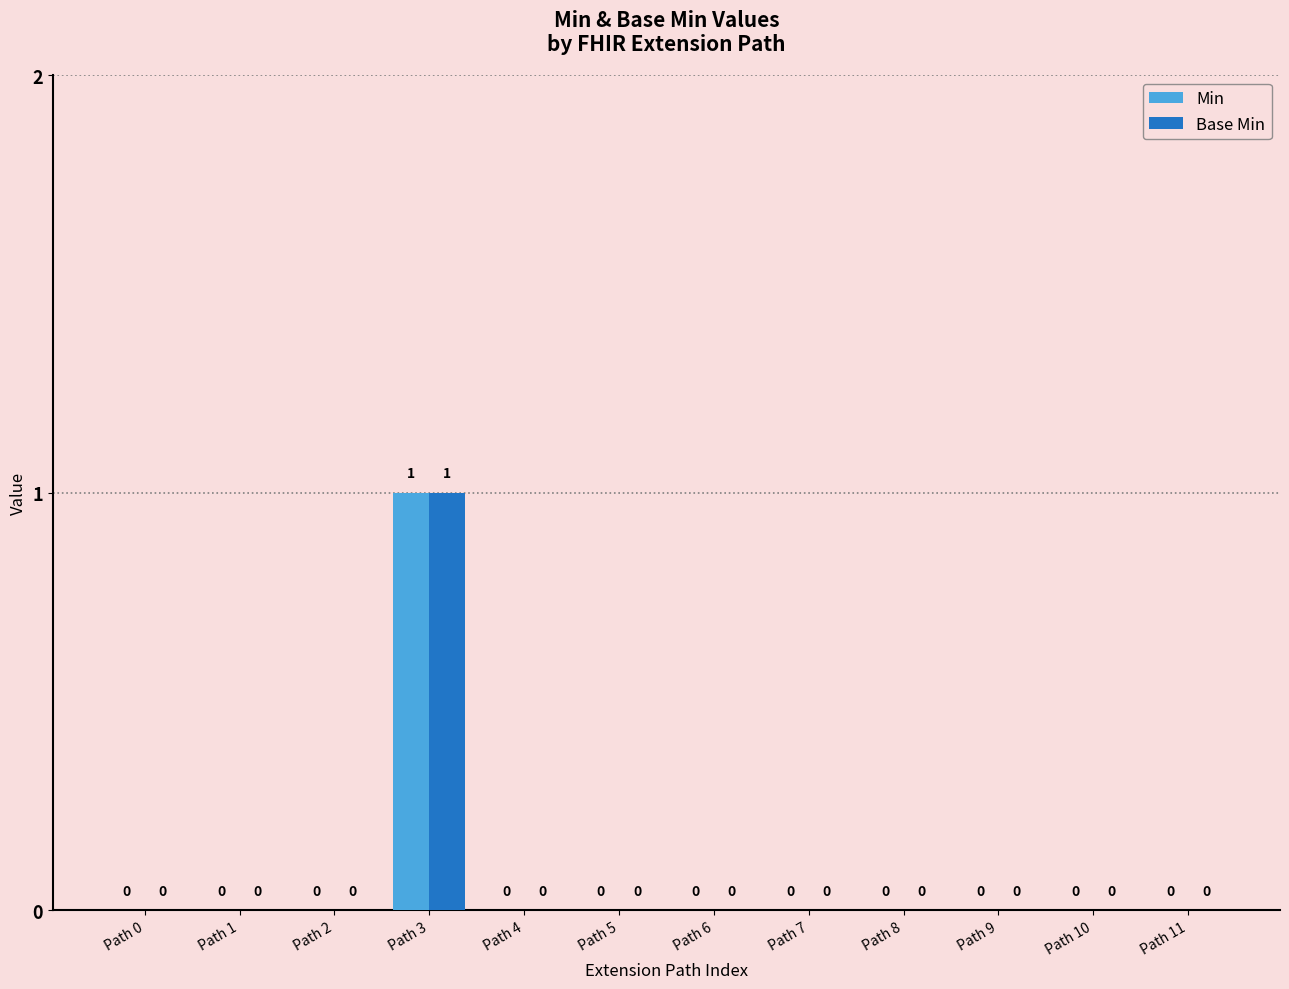

How many Min values are between 0 and 1?

12